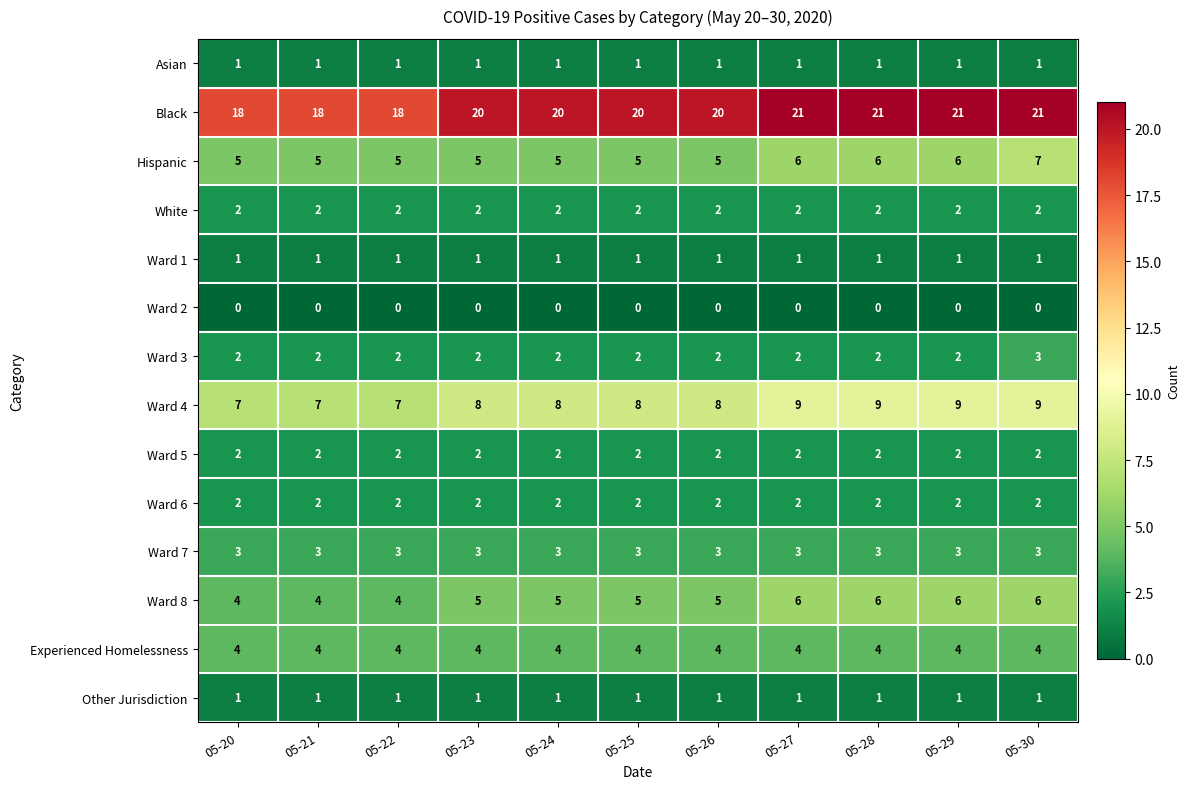

How many distinct data groups are displayed?

14